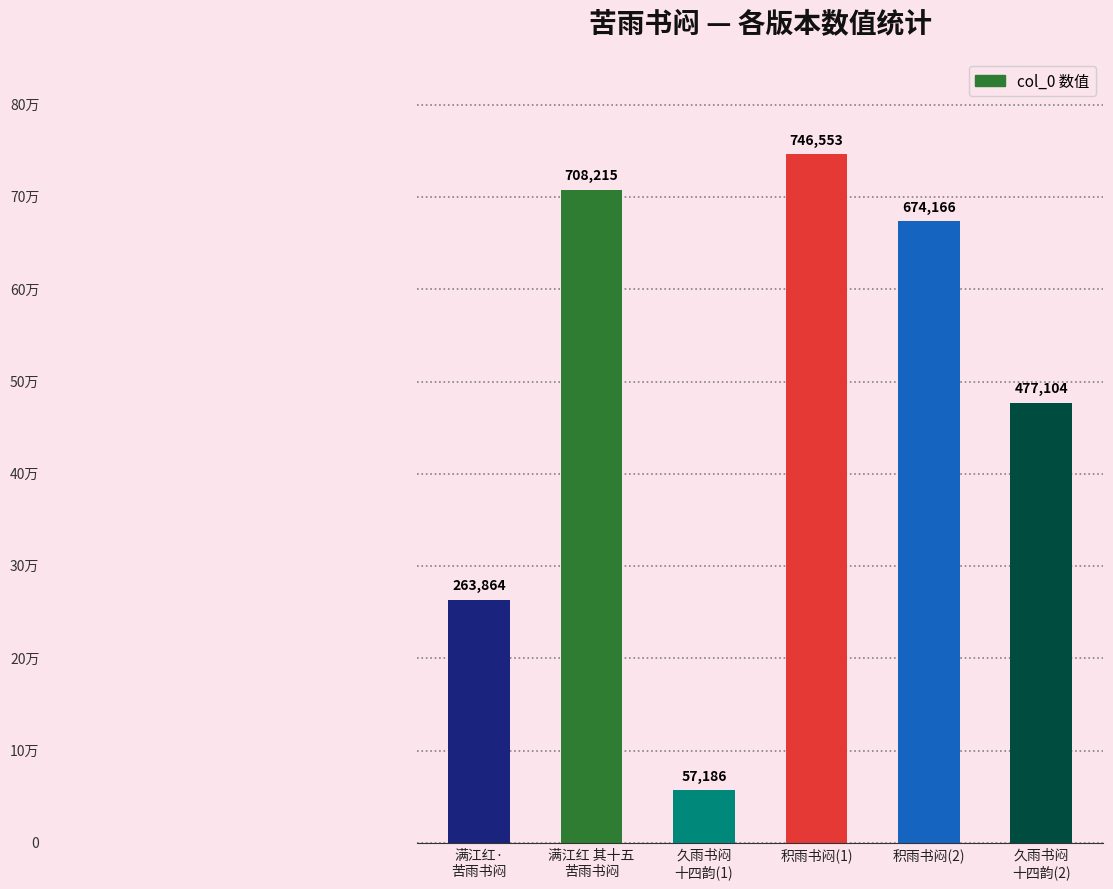

What is the value of the 3rd bar from the left?

57186